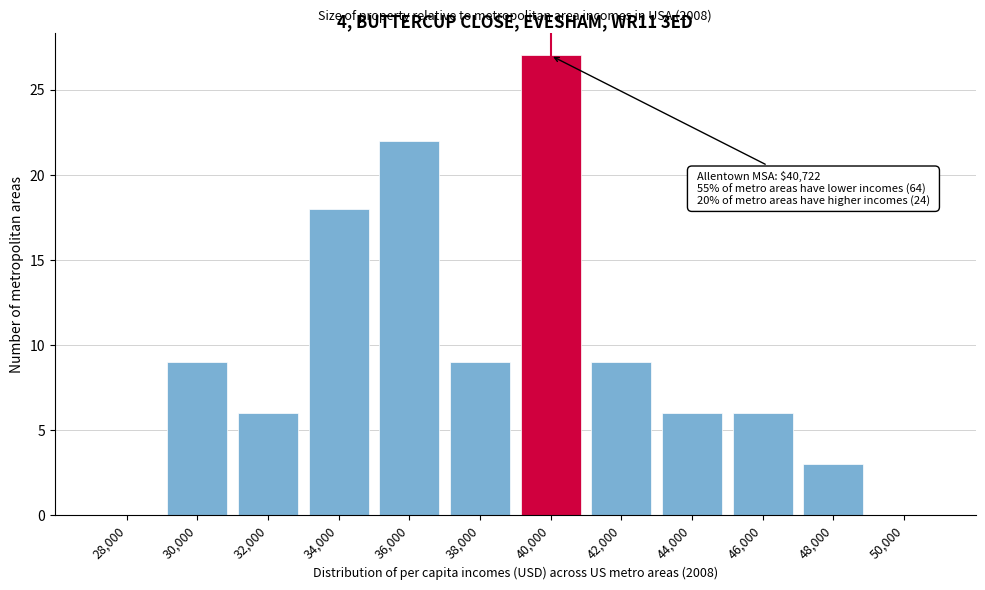

Reading left to right, extract all data points from this chart.

28,000=0	30,000=9	32,000=6	34,000=18	36,000=22	38,000=9	40,000=27	42,000=9	44,000=6	46,000=6	48,000=3	50,000=0